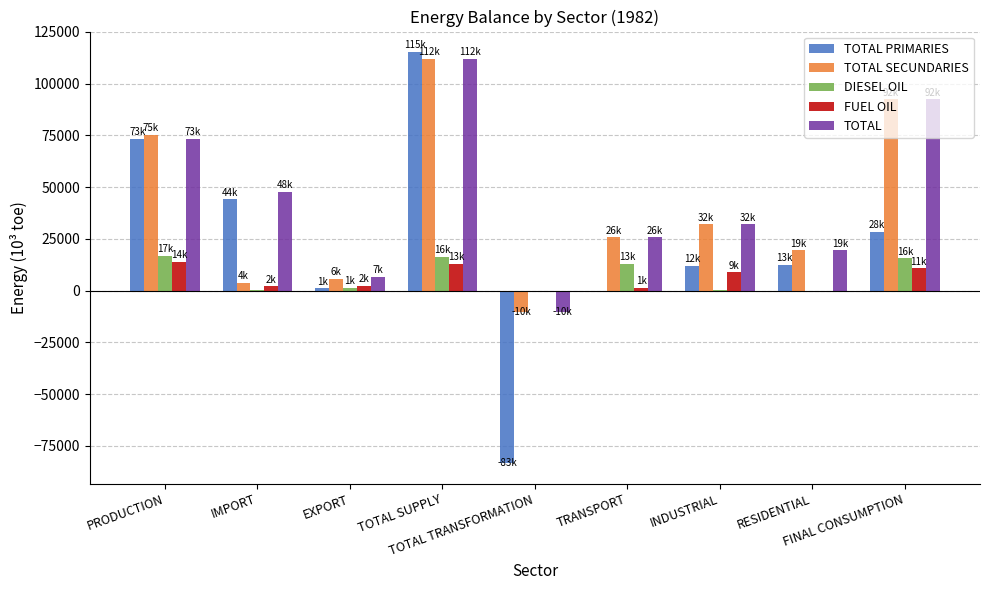

What is the maximum value shown in the chart?

115195.9